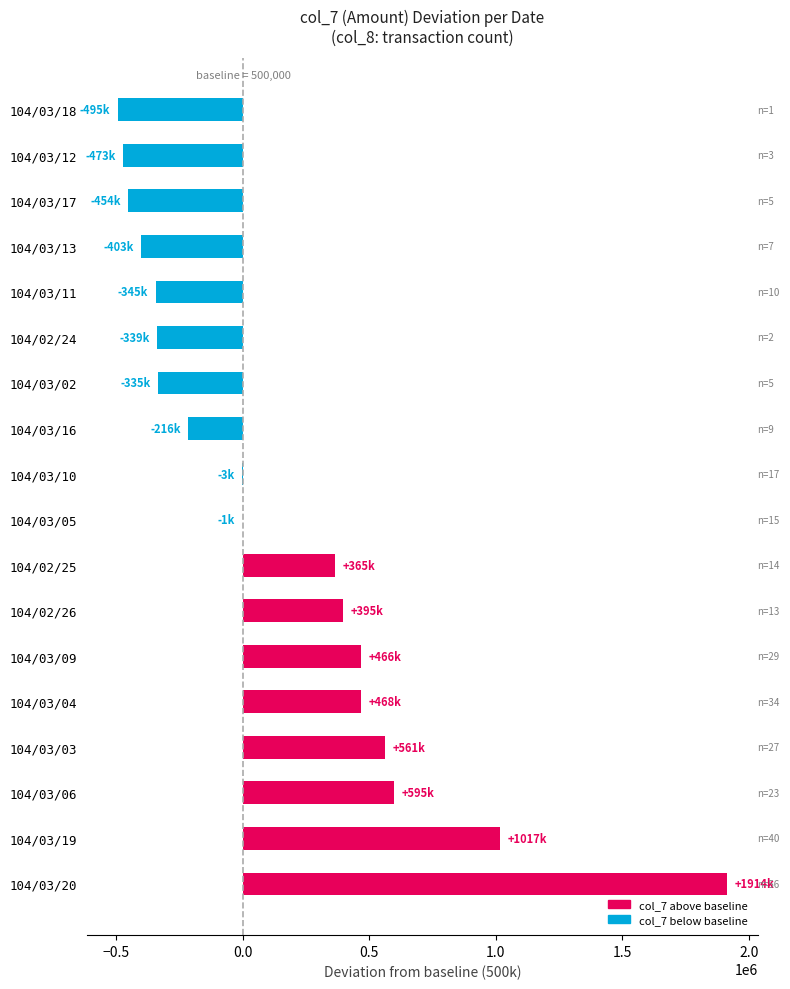

What is the maximum value shown in the chart?

1914320